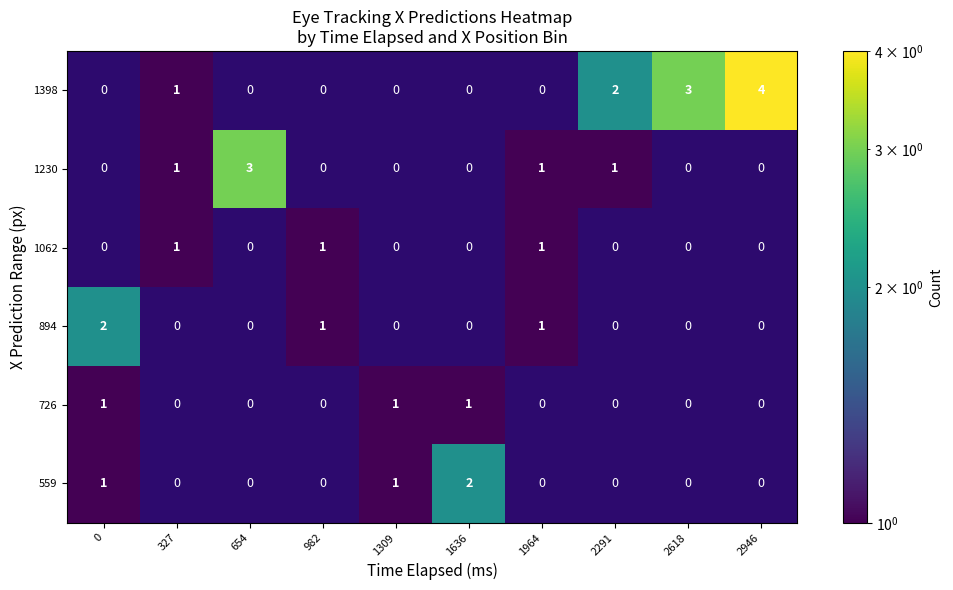

At which label is 1398 closest to 2?

2291